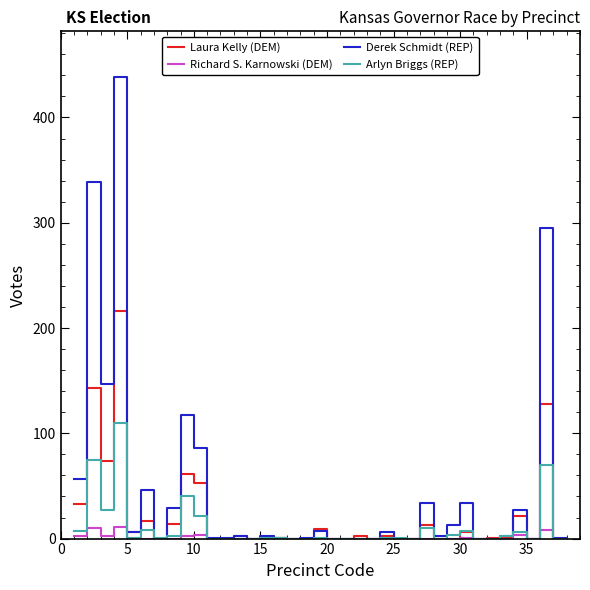

Which series has the largest range (max minus min)?

Derek Schmidt (REP)